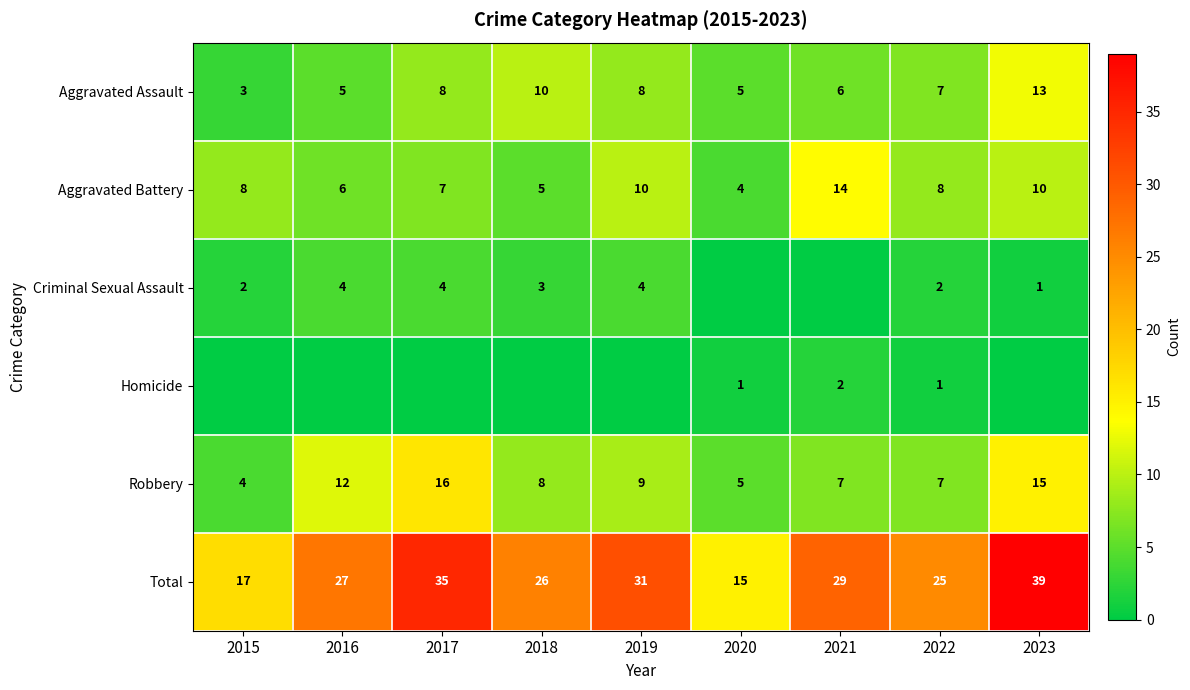

Is it true that Aggravated Battery equals 4 at 2020?

True